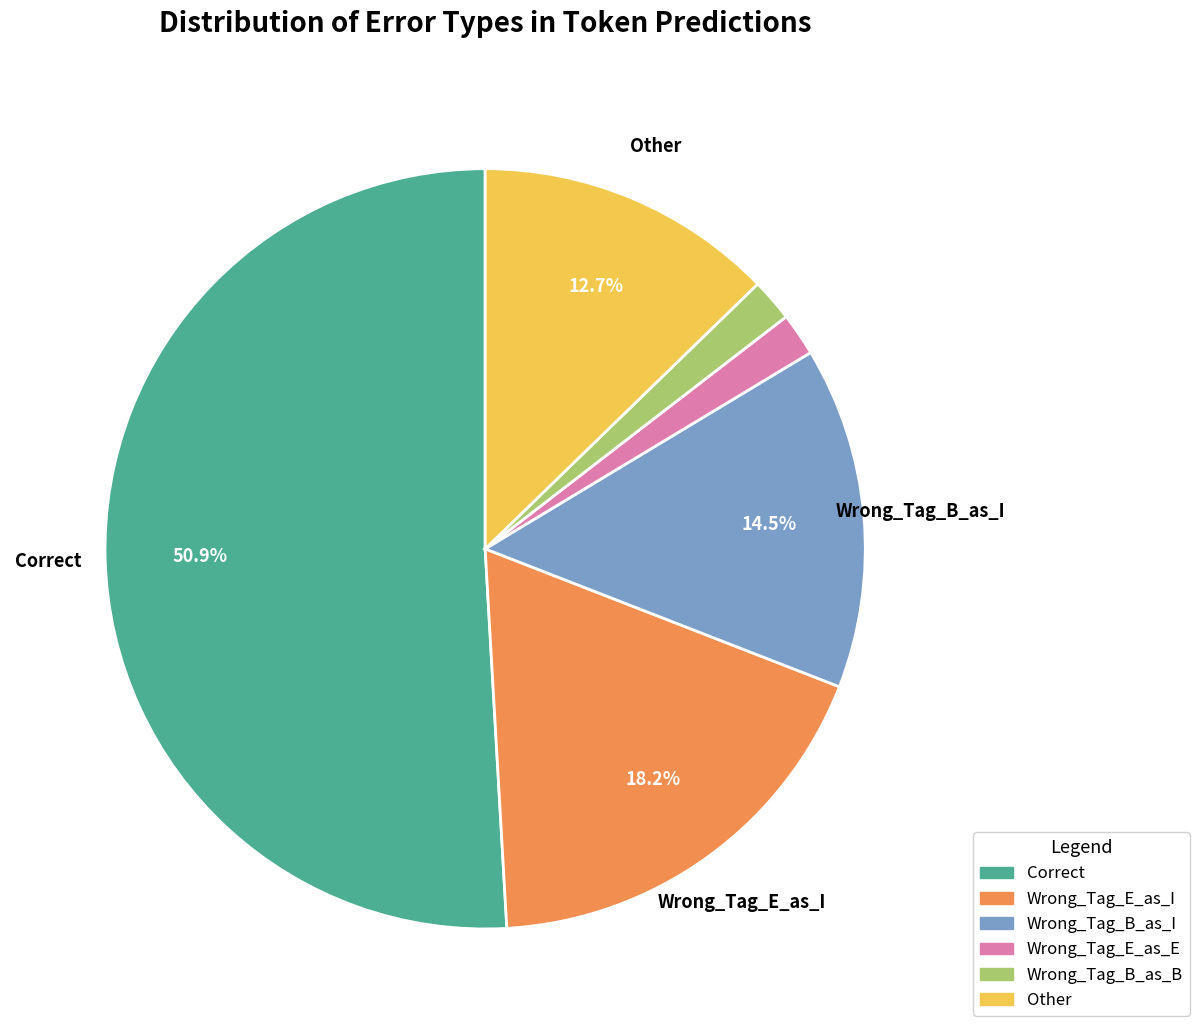

Which category has the biggest portion of the pie?

Correct